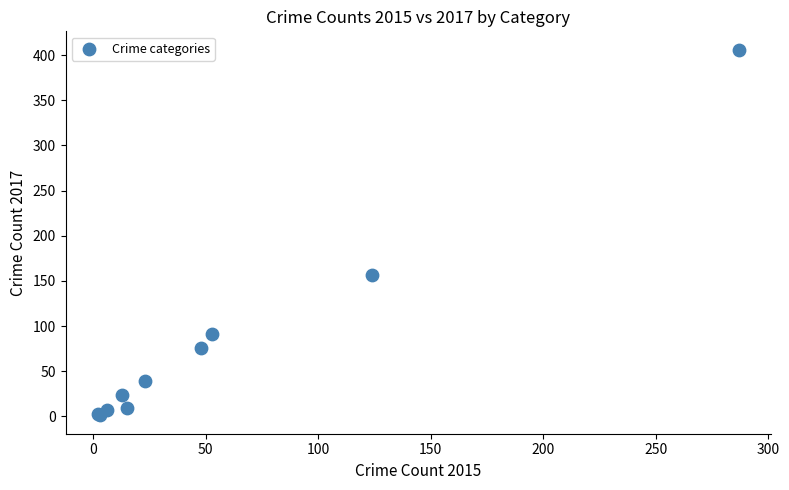

What Y value in the scatter plot is closest to 203?

156